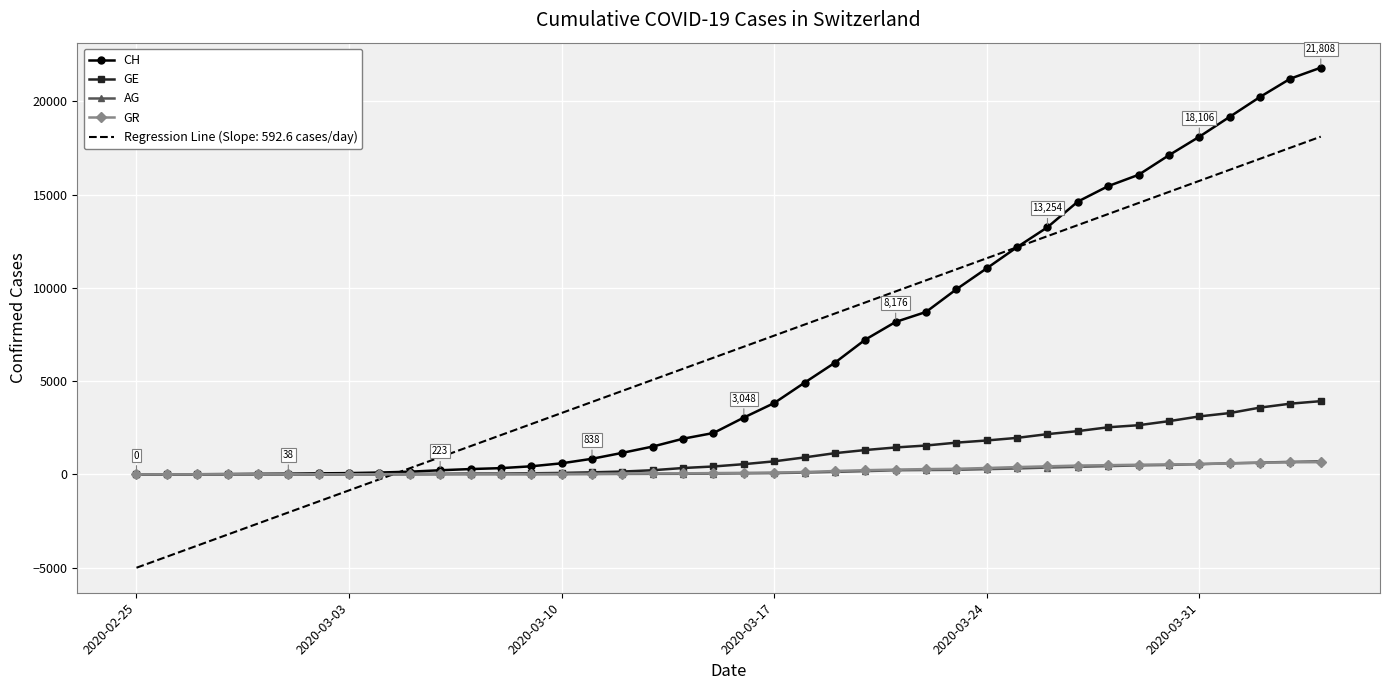

What is the greatest value displayed?

21808.0